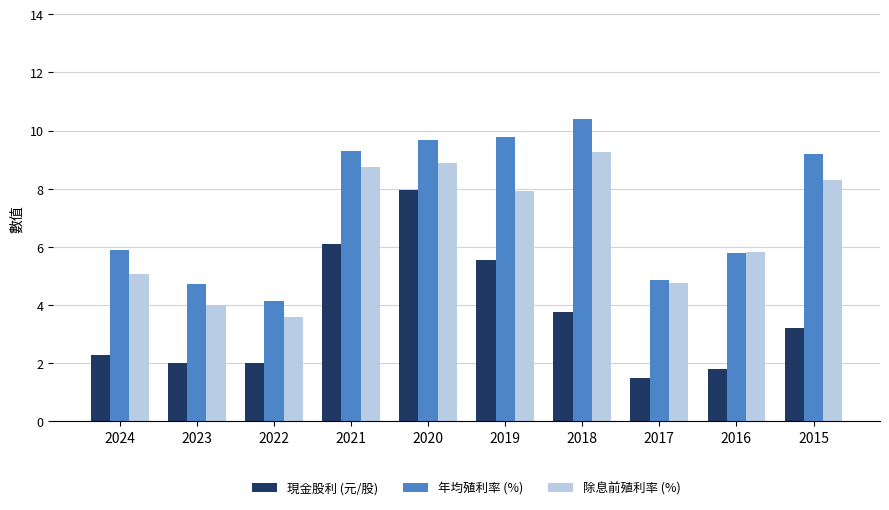

Is it true that 年均殖利率 (%) equals 4.7 at 2023?

True